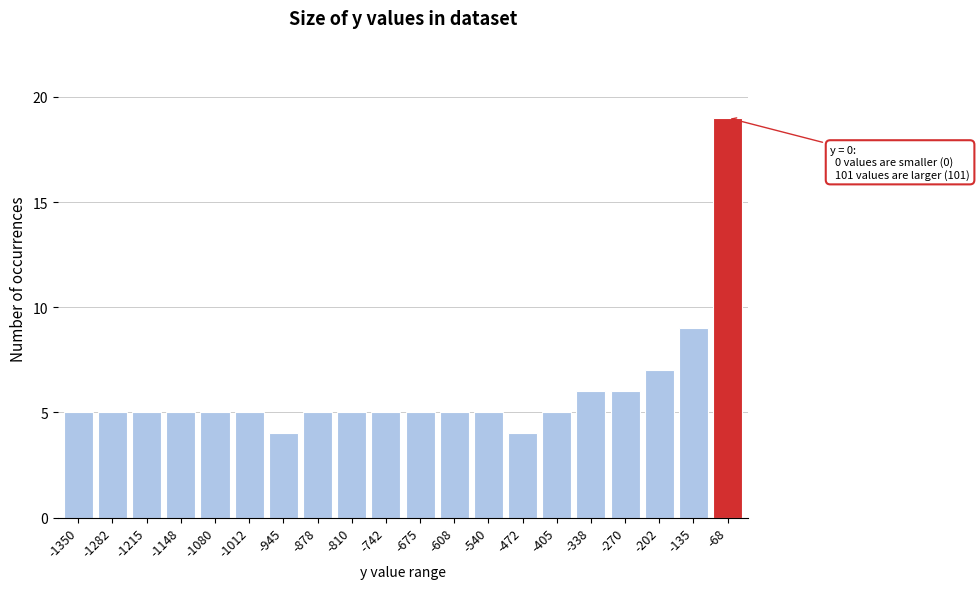

Reading right to left, transcribe all the data shown in this chart.

19	9	7	6	6	5	4	5	5	5	5	5	5	4	5	5	5	5	5	5